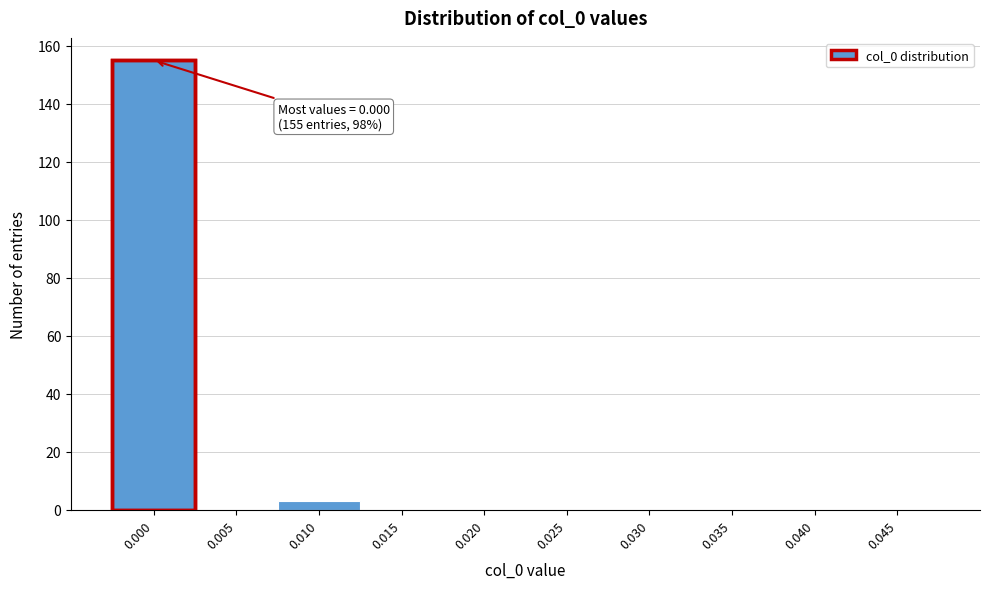

Reading left to right, list all the values displayed in this chart.

0.000=155	0.005=0	0.010=3	0.015=0	0.020=0	0.025=0	0.030=0	0.035=0	0.040=0	0.045=0